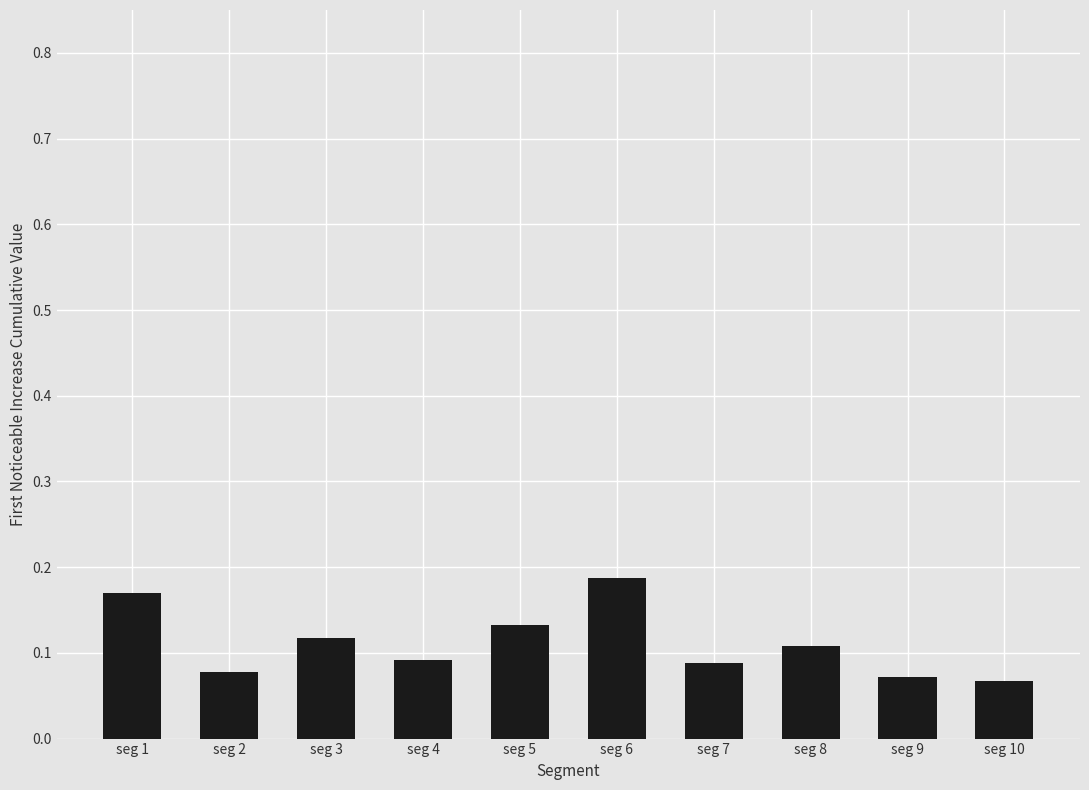

Count the values in the range 0 to 1.

10